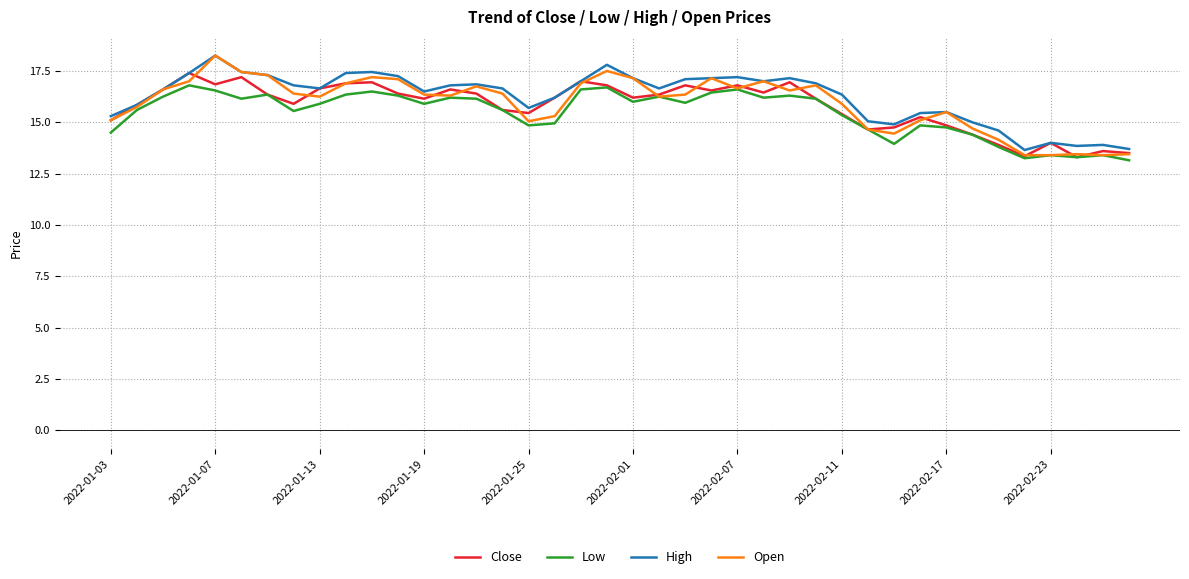

What is the maximum value for Low?

16.8